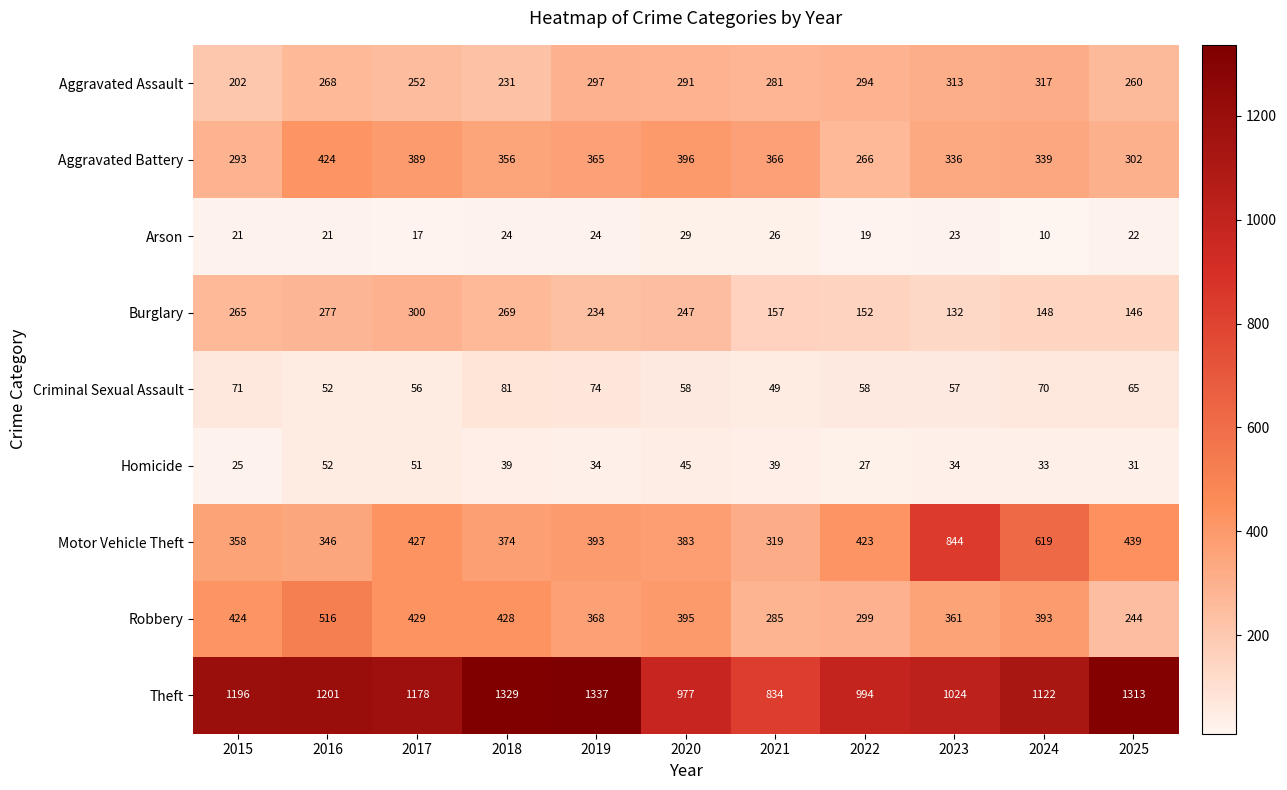

What is the difference between the maximum and minimum values in the Homicide series?

27